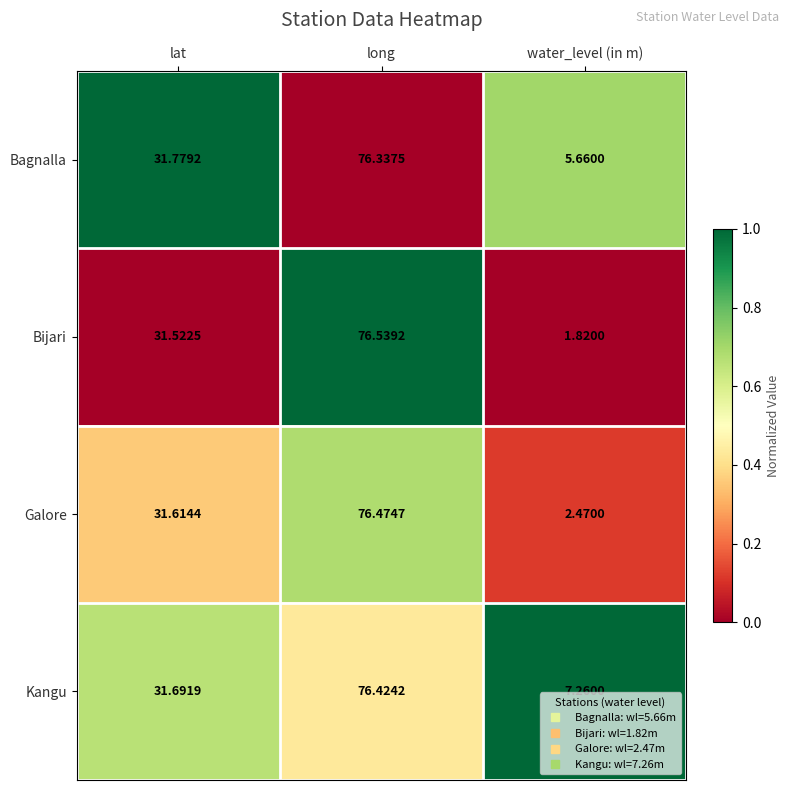

Where does the Kangu series first go above 31?

lat